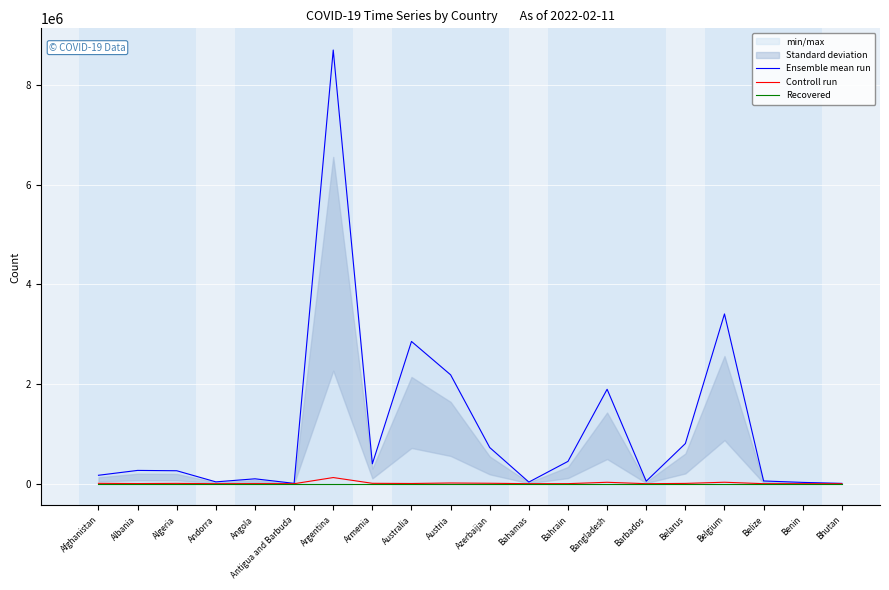

At which category does the chart reach its peak across all series?

Argentina